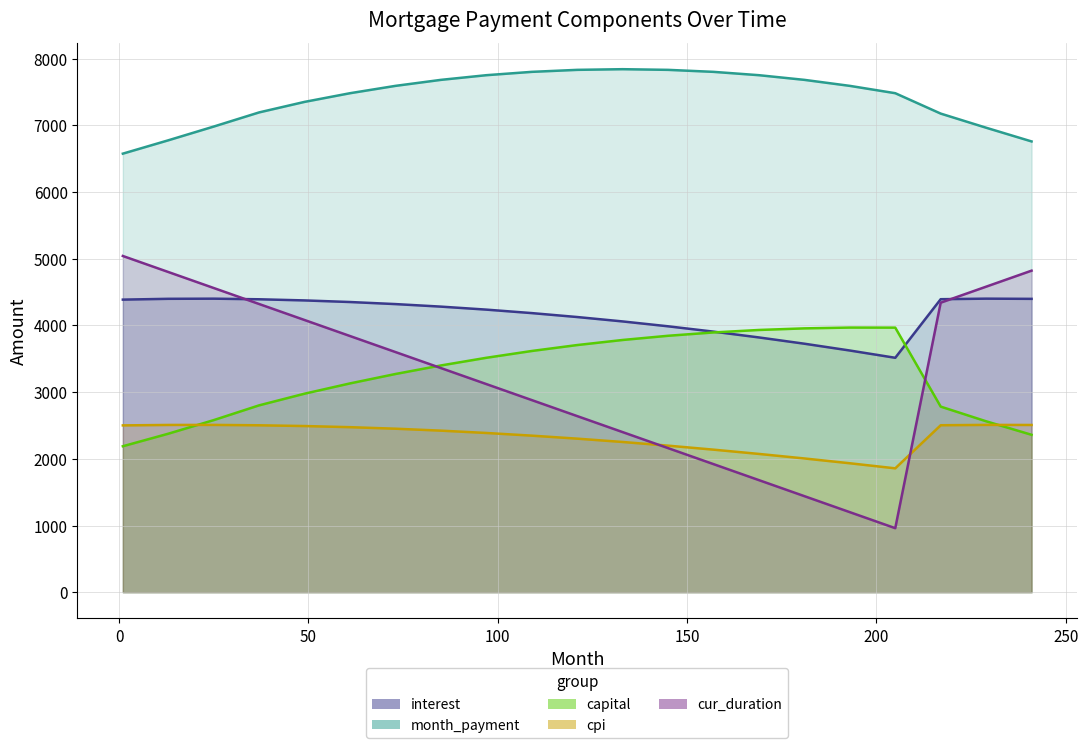

What are all the series names shown in the legend?

interest, month_payment, capital, cpi, cur_duration